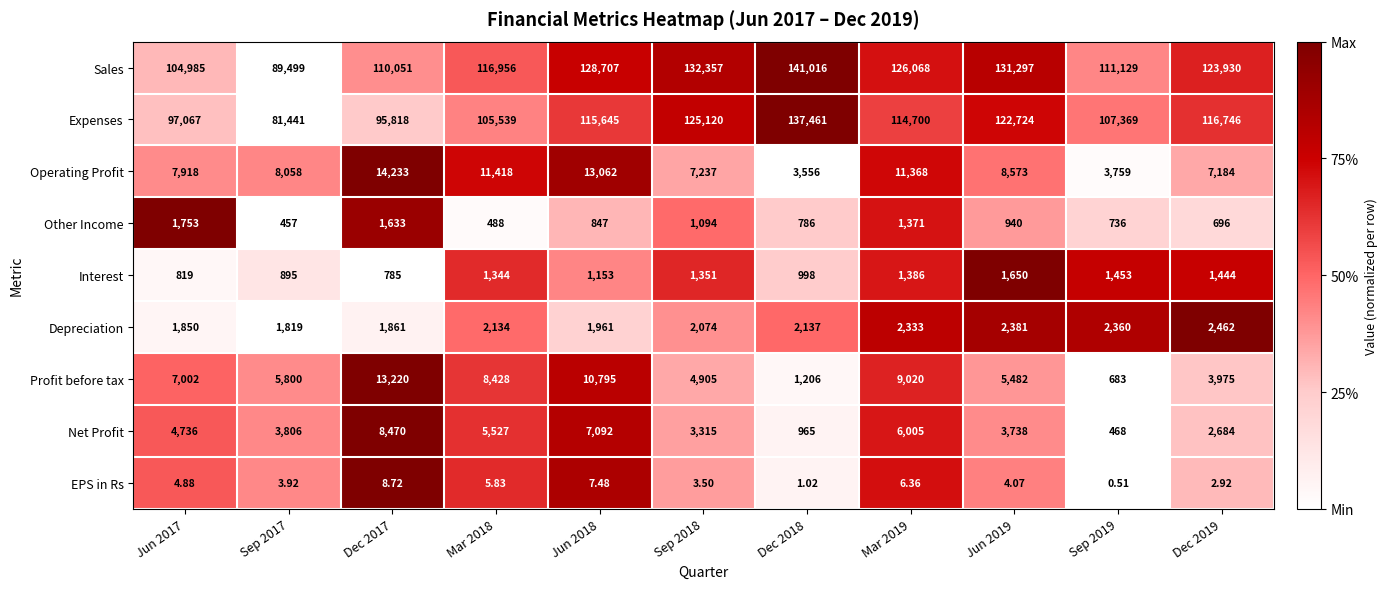

List the series in order of their peak value, highest first.

Sales, Expenses, Operating Profit, Profit before tax, Net Profit, Depreciation, Other Income, Interest, EPS in Rs